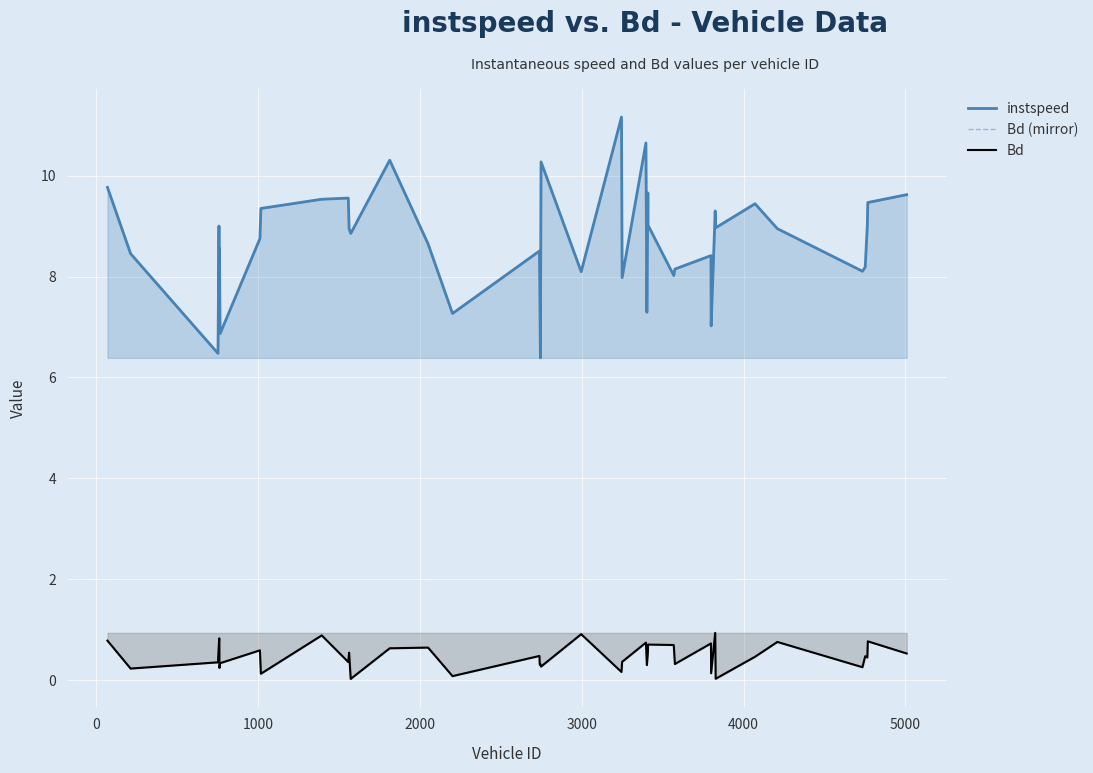

What are all the series names shown in the legend?

instspeed, Bd (mirror), Bd